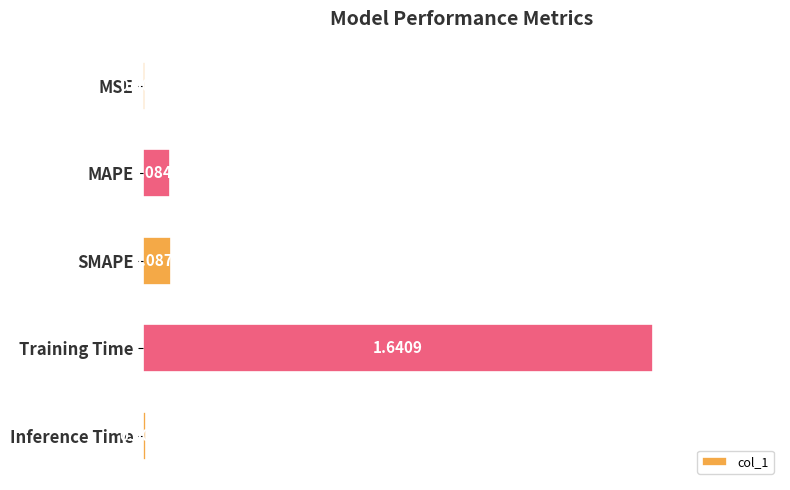

At which category does the chart reach its peak across all series?

Training Time